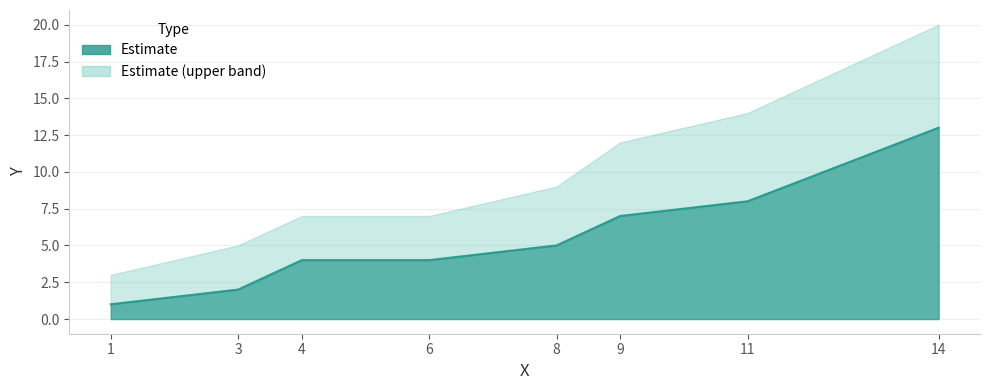

List the labels in order of value, largest first.

14, 11, 9, 8, 4, 6, 3, 1